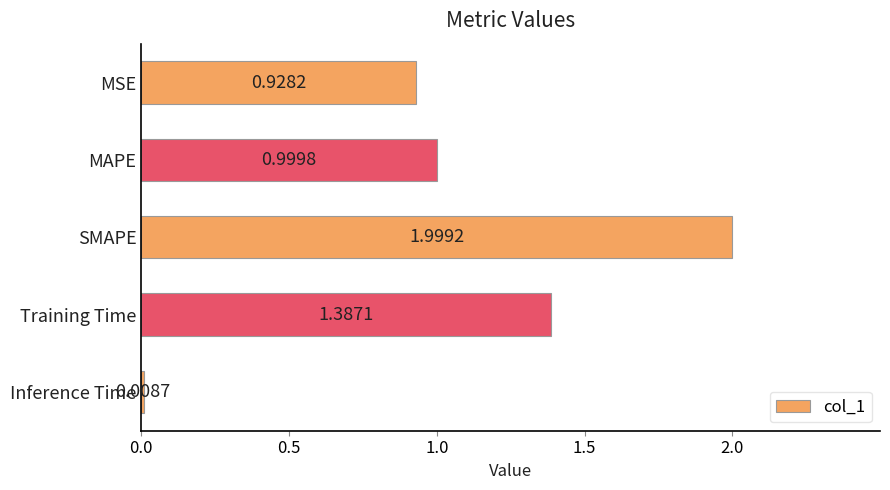

Does the chart contain stacked bars?

No